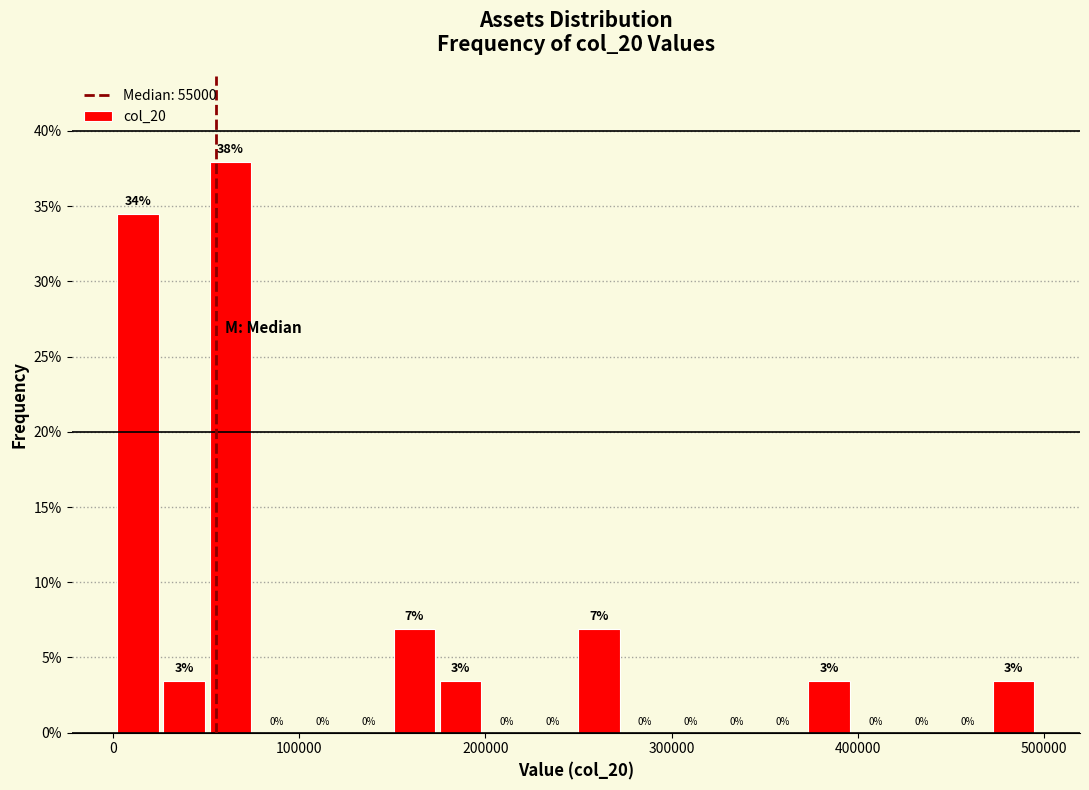

Read against the x-axis, roughly where is the centre of the tallest bar?

60000